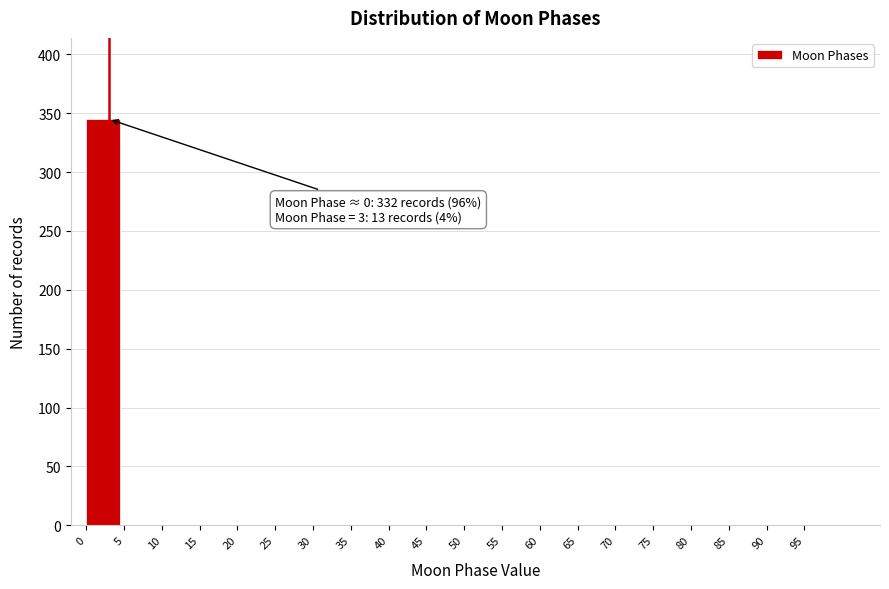

Which range on the x-axis has the tallest bar?

0 to 5